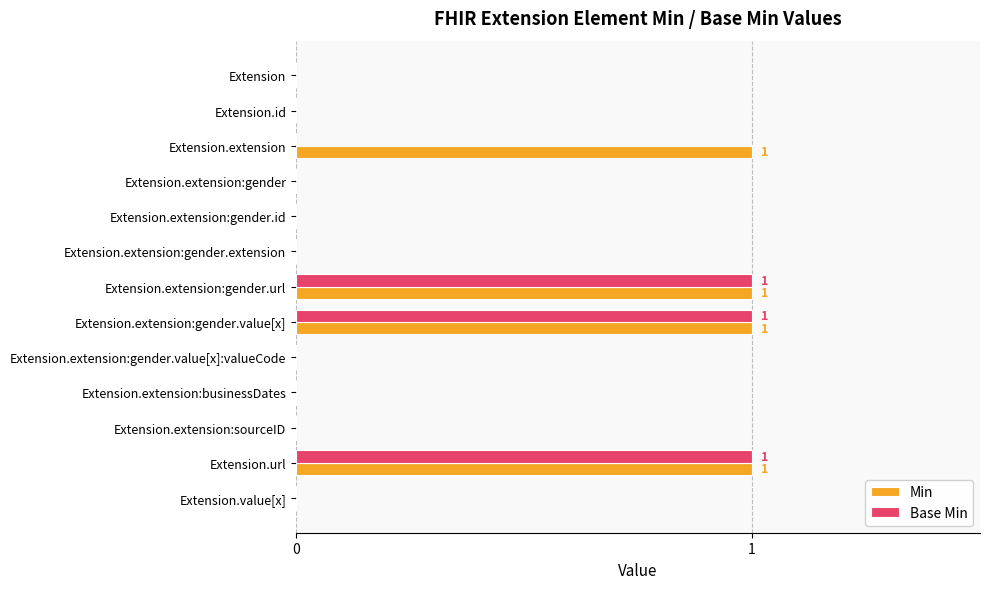

Between Extension.extension and Extension.extension:gender.value[x], which series saw the biggest shift?

Base Min